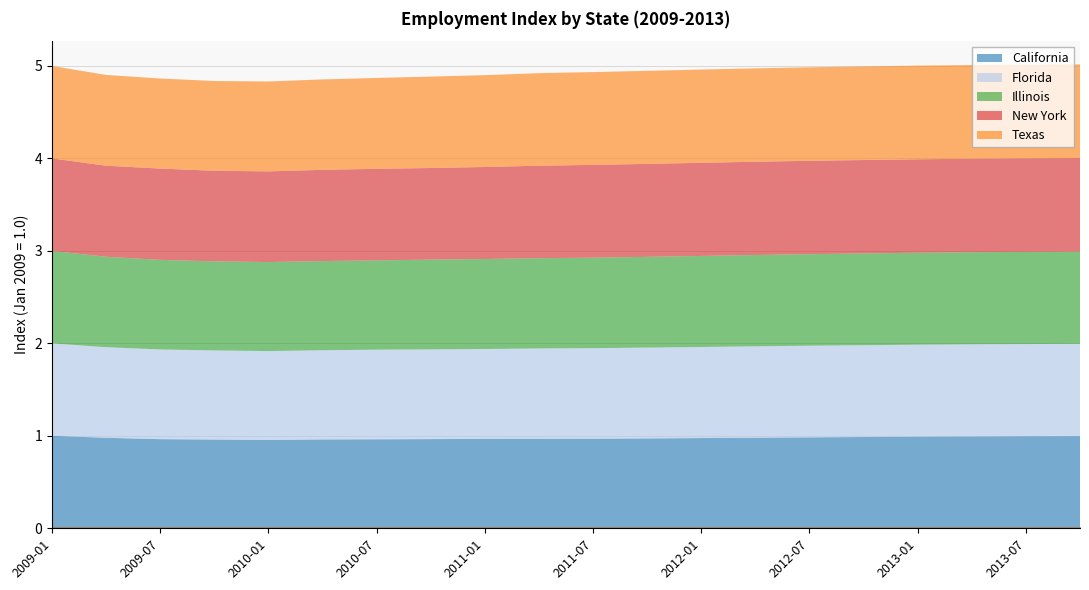

Rank the series by their maximum value, from highest to lowest.

Texas, New York, California, Florida, Illinois